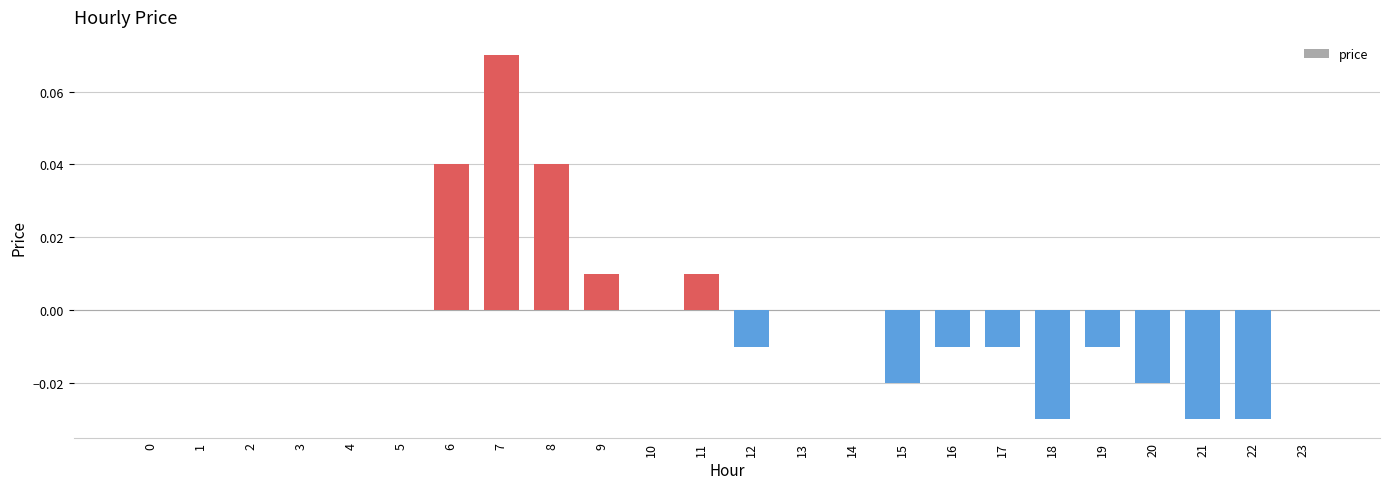

Which category has the highest value across all series?

7